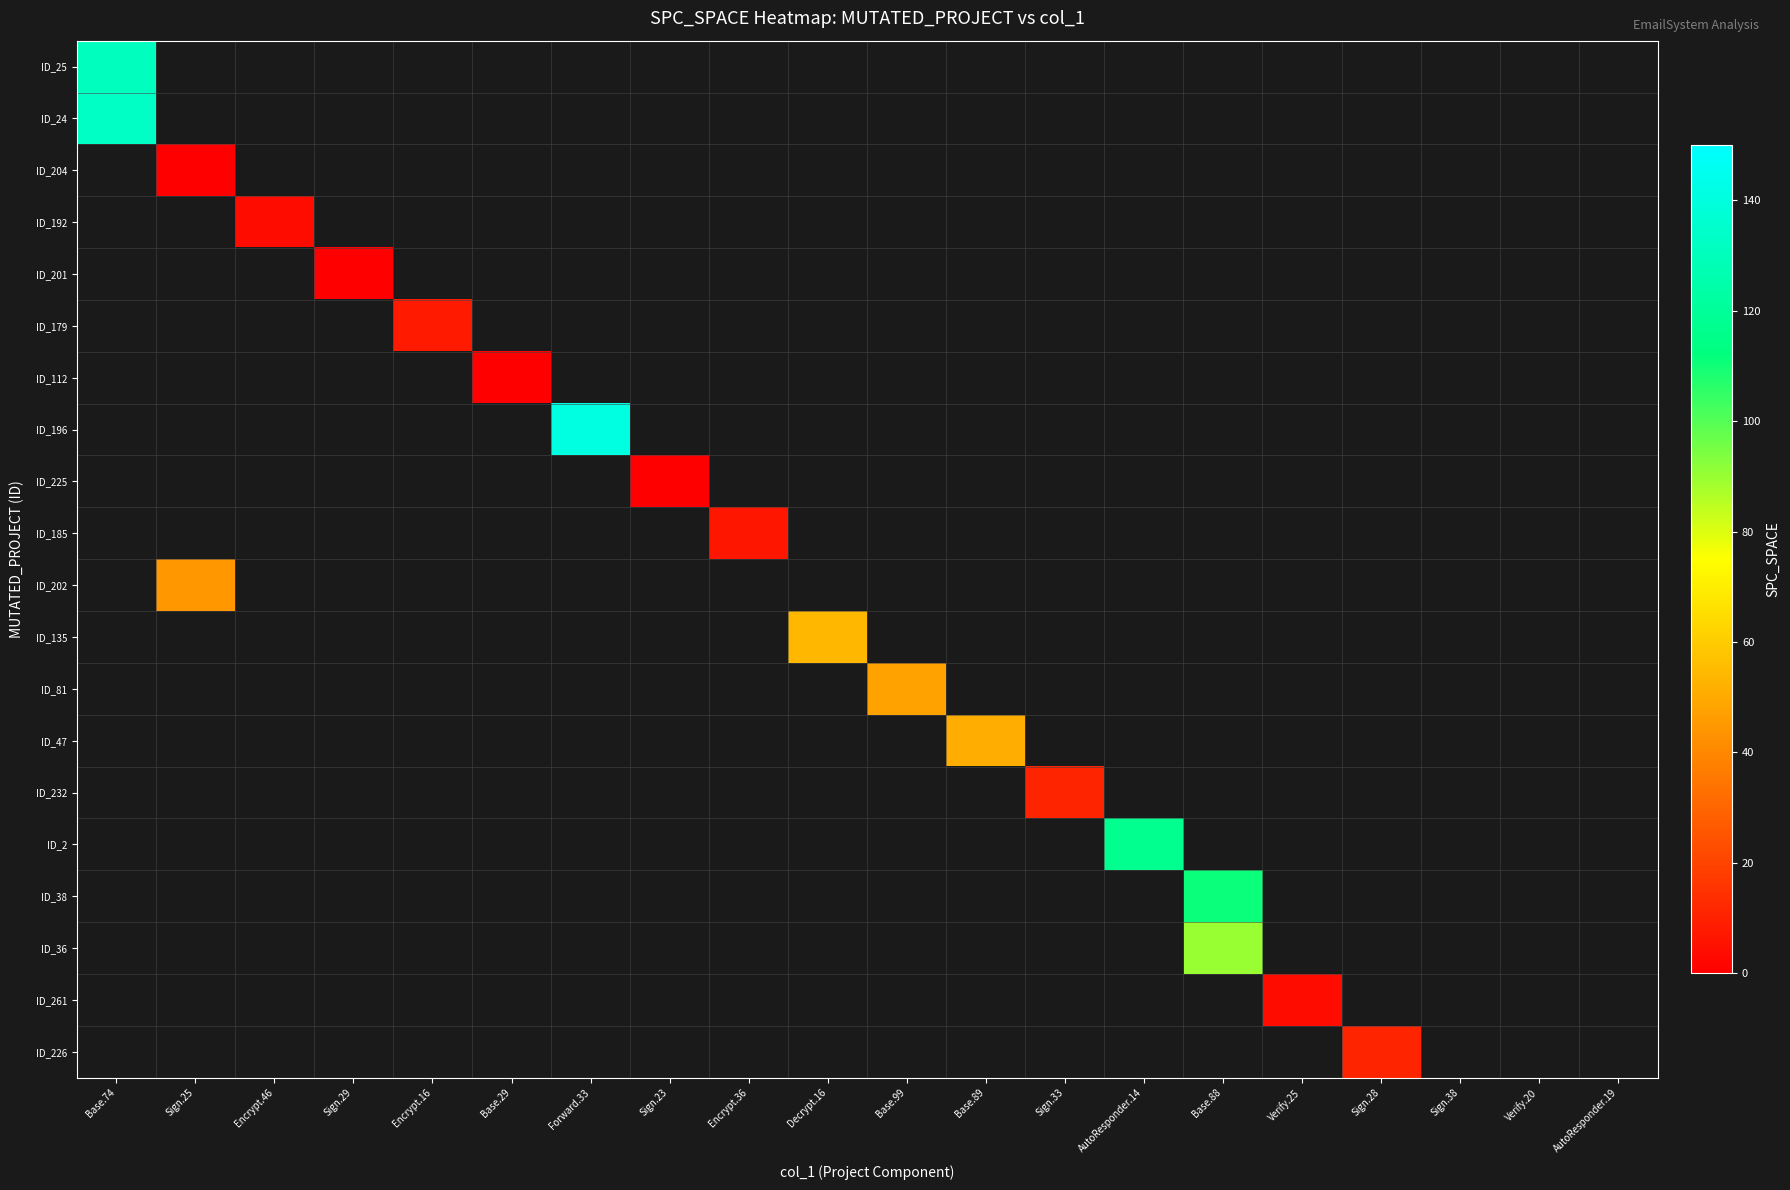

How many distinct data groups are displayed?

20